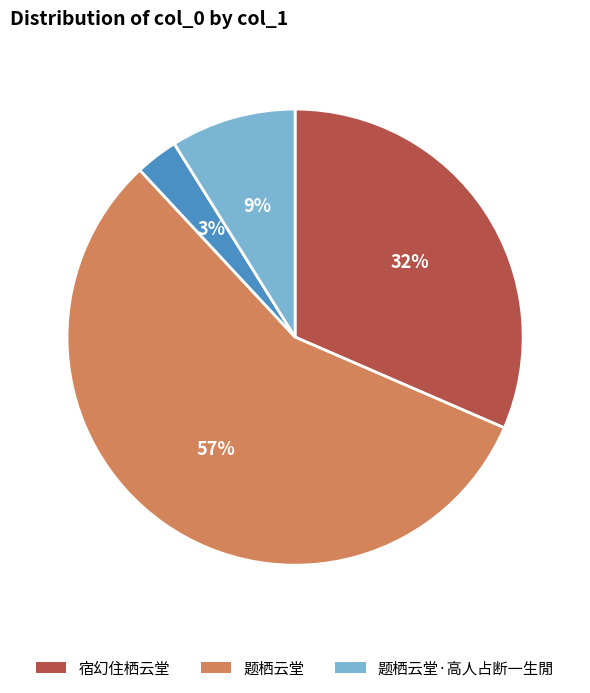

Count the number of slices in the pie.

4